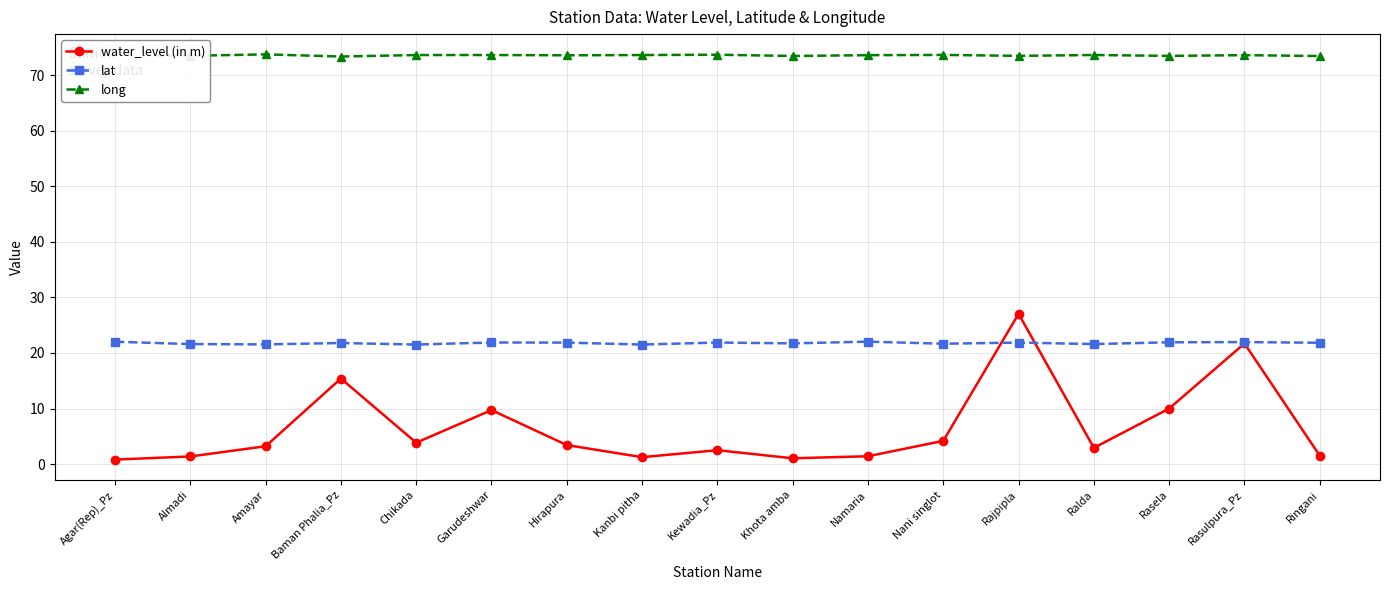

What value does the water_level (in m) series have at Khota amba?

1.0